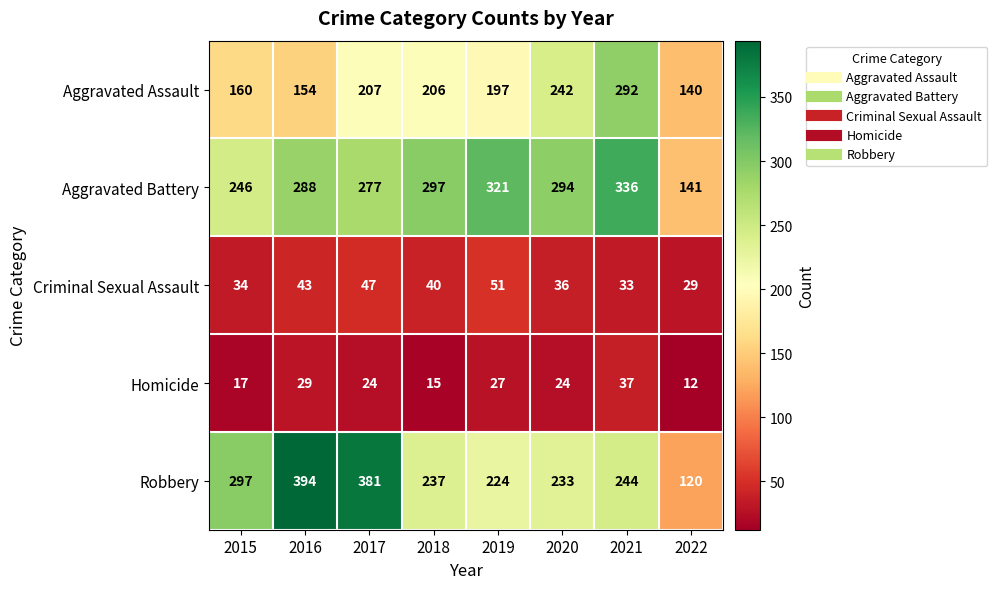

The value of Aggravated Battery at 2017 is 277. True or false?

True